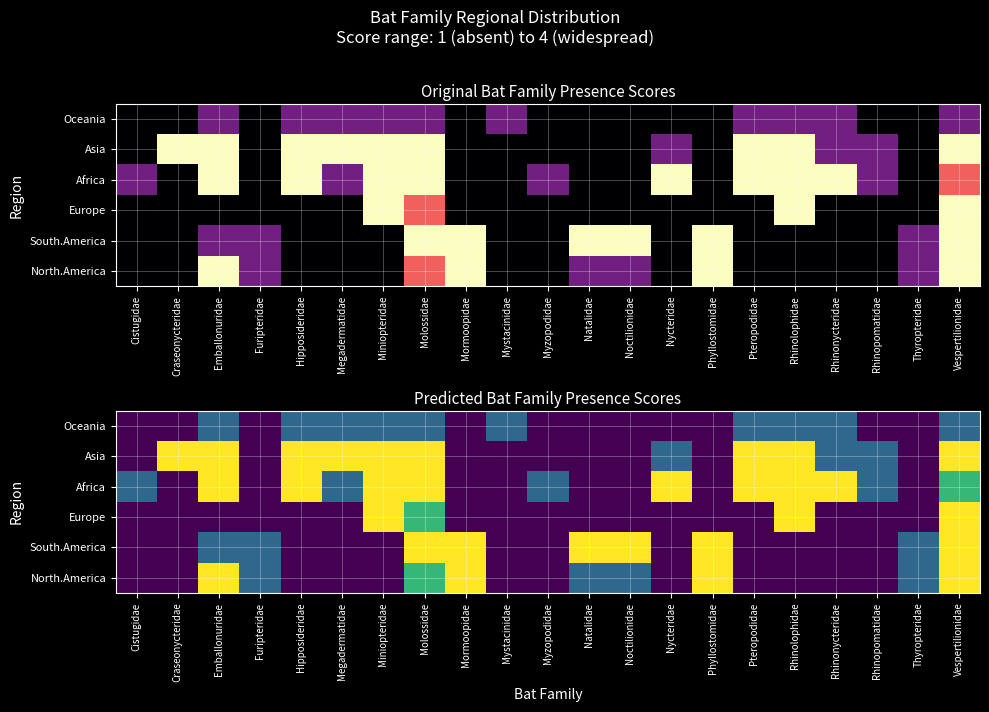

List the series in order of their peak value, lowest first.

Oceania, North.America, South.America, Europe, Africa, Asia